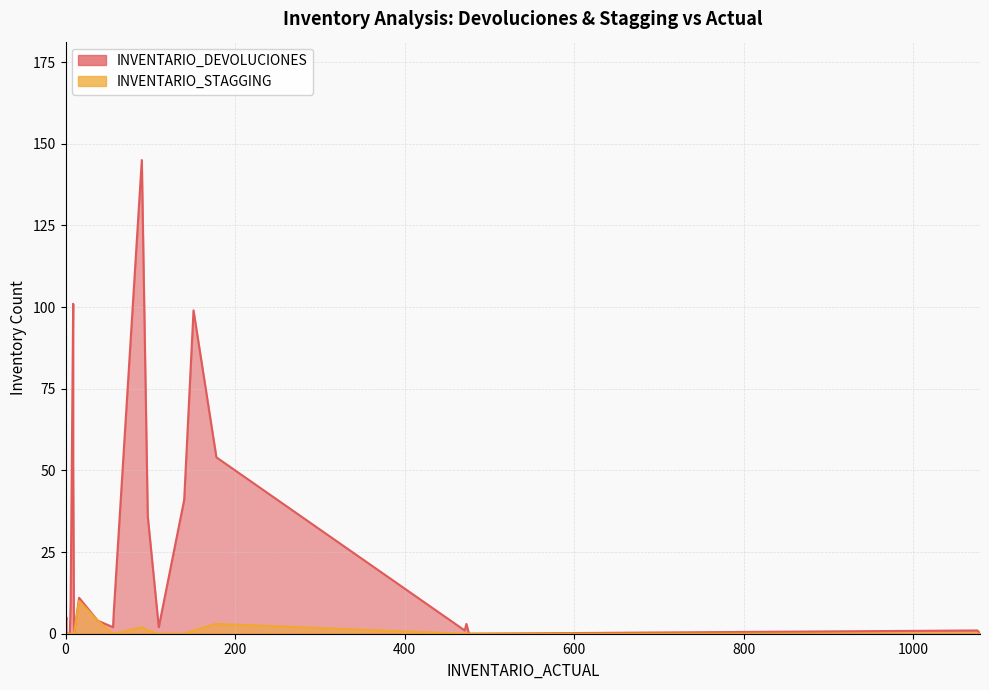

What is the average value of the INVENTARIO_DEVOLUCIONES series?

18